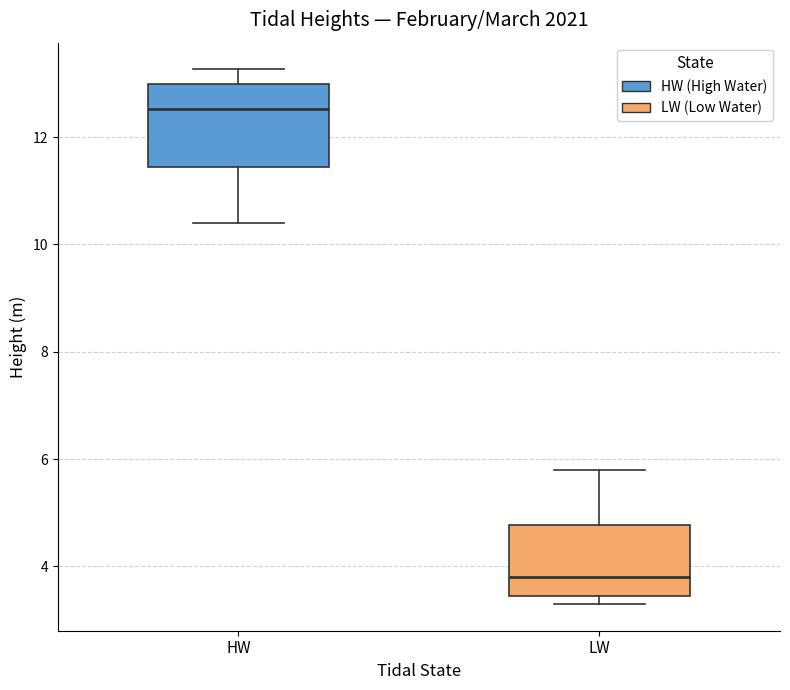

Reading left to right, read every box against the y-axis: the position of its median line, the range the box covers, and the ends of its whiskers. The values are not printed on the chart, so give them approximately, as read against the axis.

HW: median 12.6, box 11.4 to 13.0, whiskers 10.4 to 13.2
LW: median 3.8, box 3.4 to 4.8, whiskers 3.4 (just below the box's lower edge) to 5.8